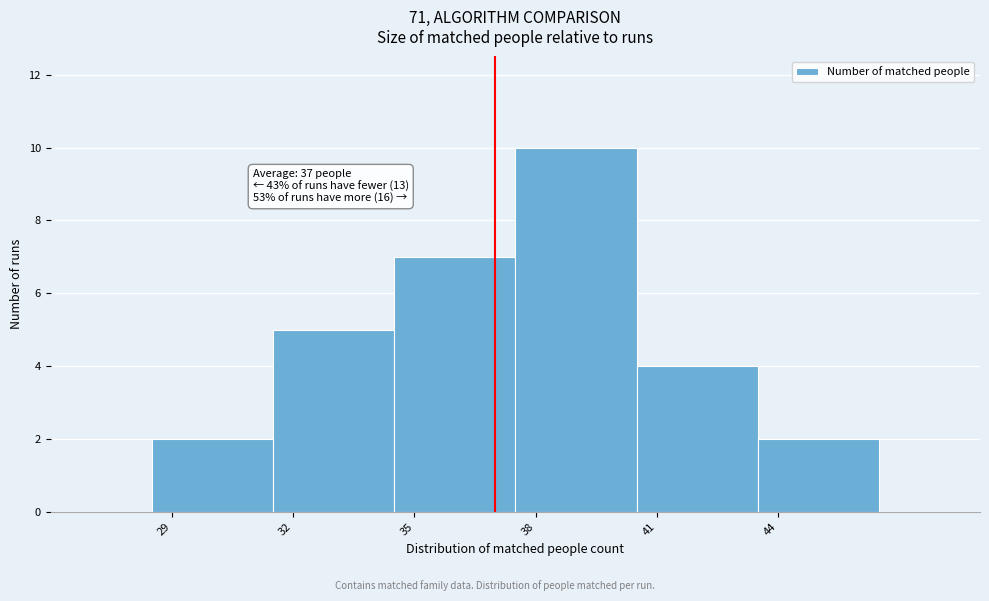

Which range on the x-axis has the tallest bar?

37.5 to 40.5